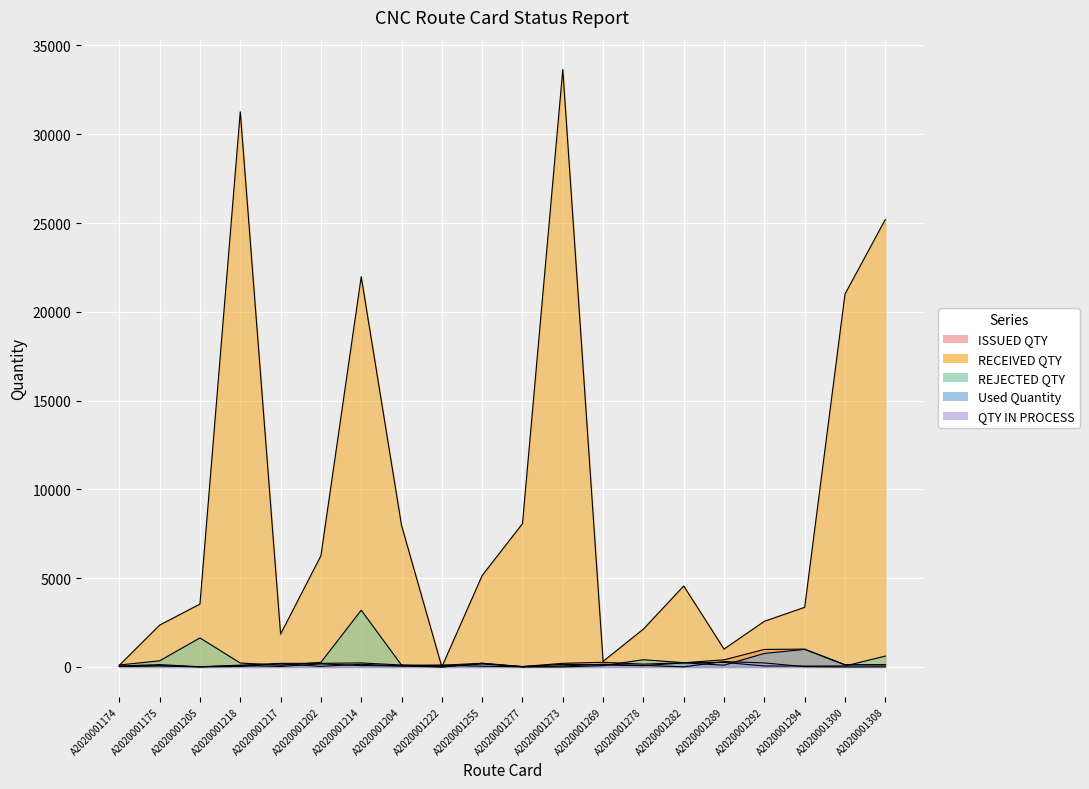

Which series has the largest total across all categories?

RECEIVED QTY